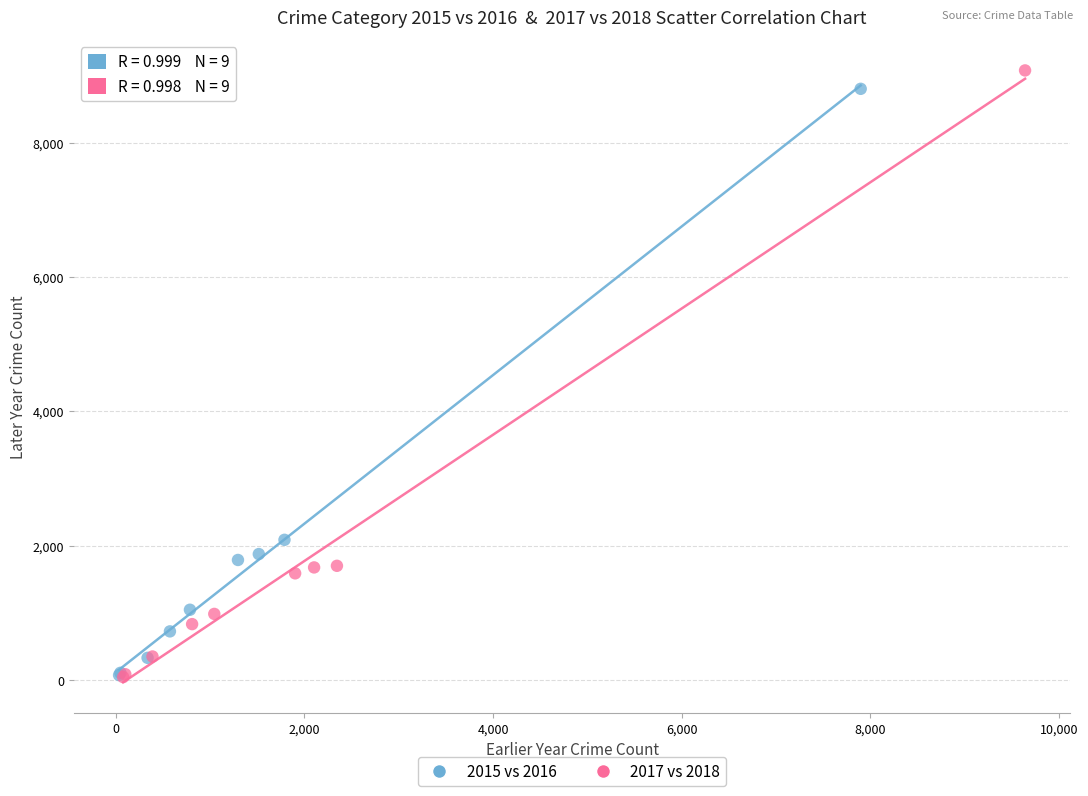

Which series has the widest spread of Y values?

2017 vs 2018